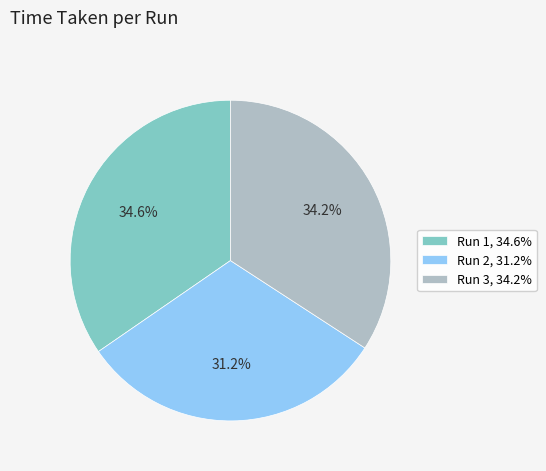

How many segments does this pie chart have?

3